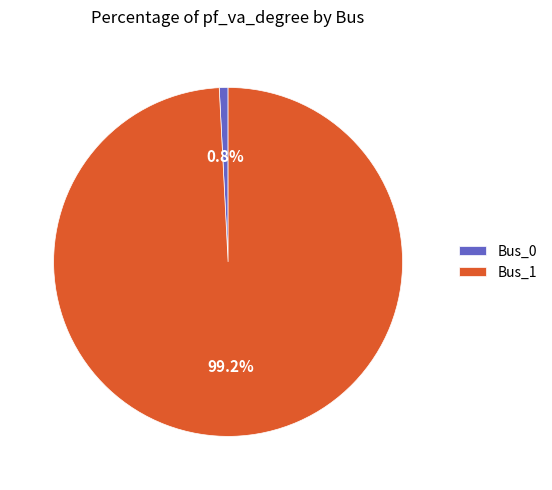

What percentage do Bus_0 and Bus_1 together represent?

100.0%